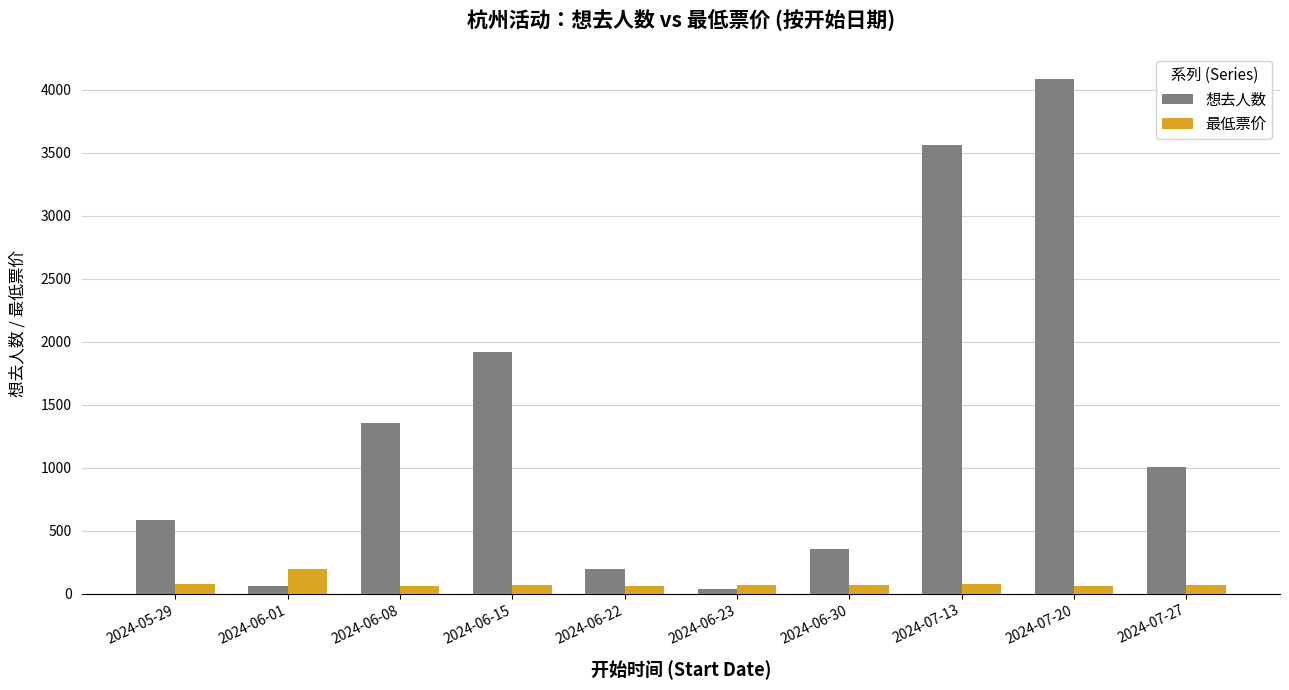

What are all the series names shown in the legend?

想去人数, 最低票价